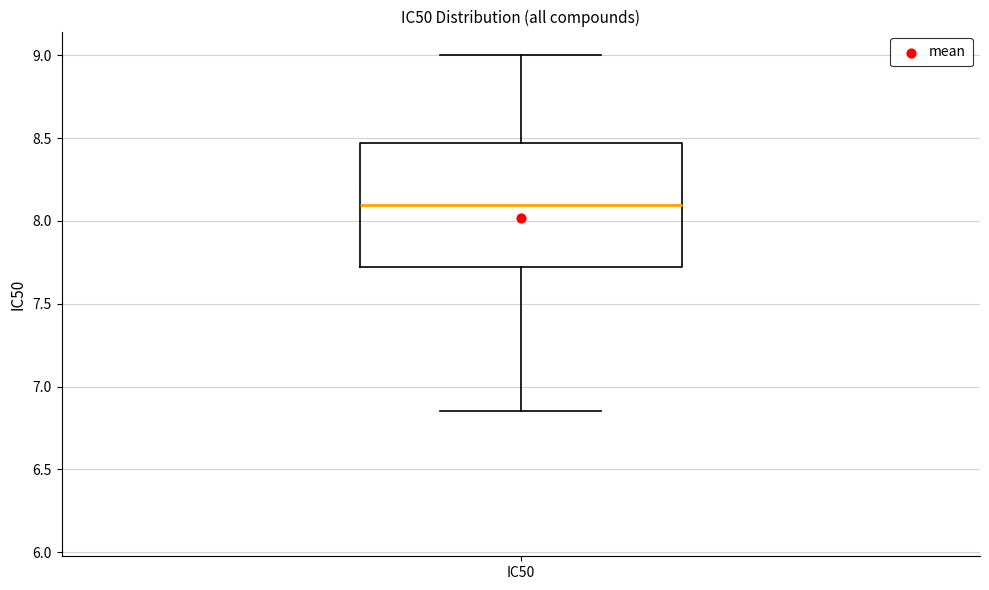

Read this box plot against the y-axis: the position of the median line, the range covered by the box, and the ends of both whiskers. The values are not printed on the chart, so give them approximately, as read against the axis.

median 8.10, box 7.70 to 8.45, whiskers 6.85 to 9.00